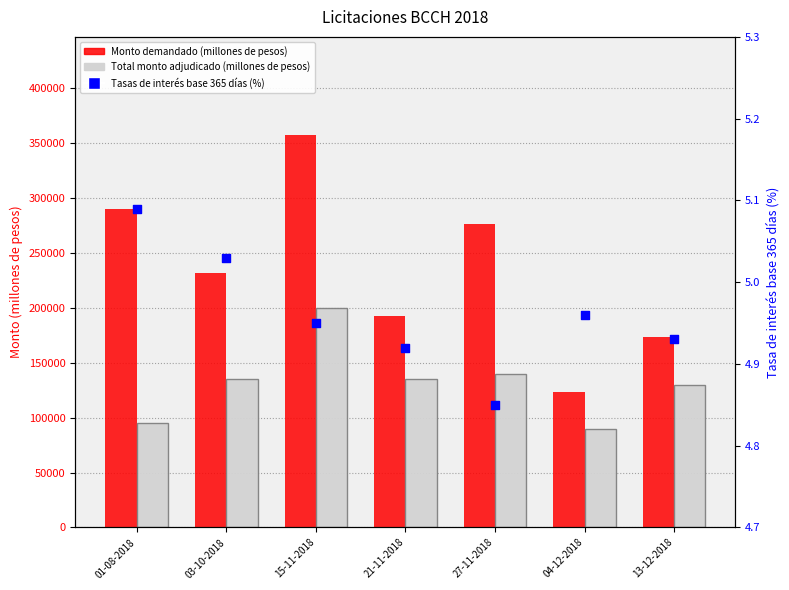

At which category is the sum across all series the highest?

15-11-2018